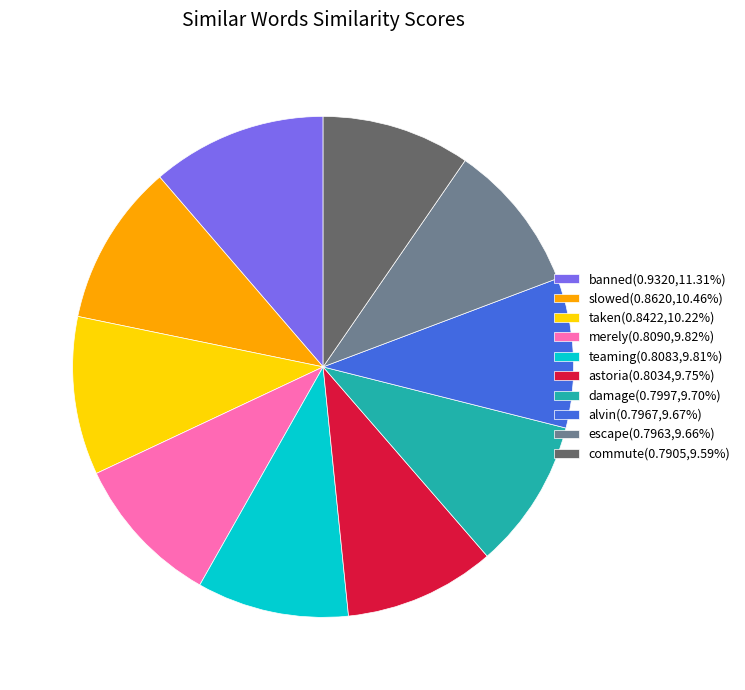

Does any single category account for the majority?

No